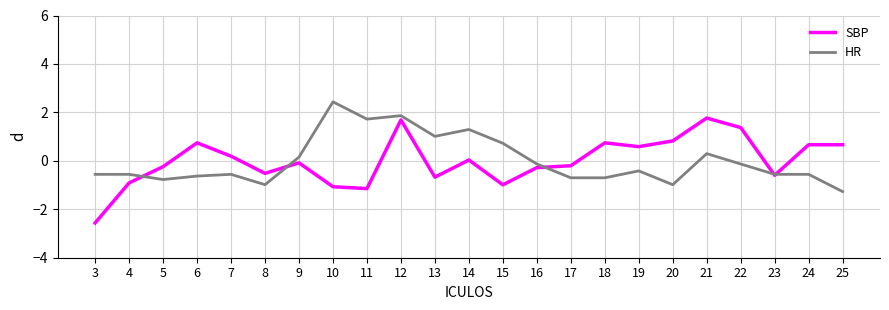

Count the number of categories in the chart.

23